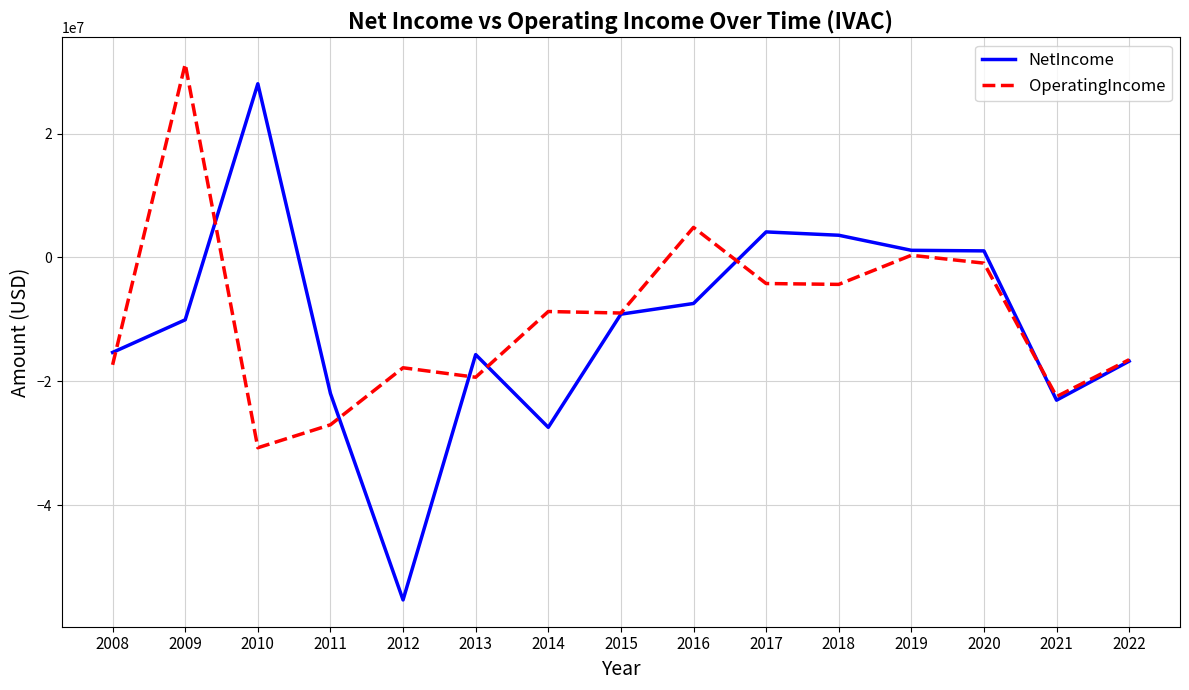

What is the total value across all series at 2022?

-33266000